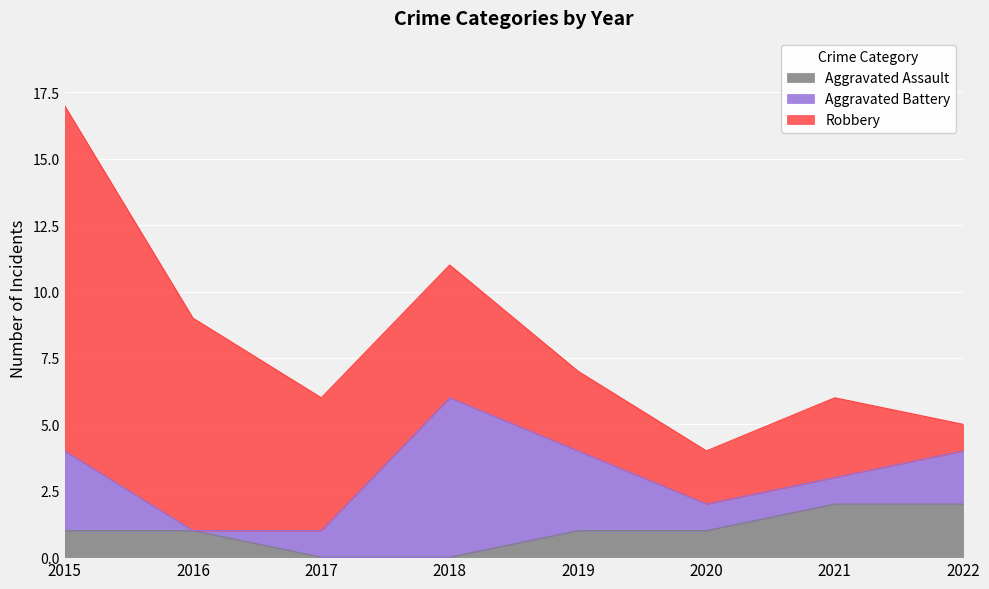

Where is Robbery nearest to the value 7?

2016